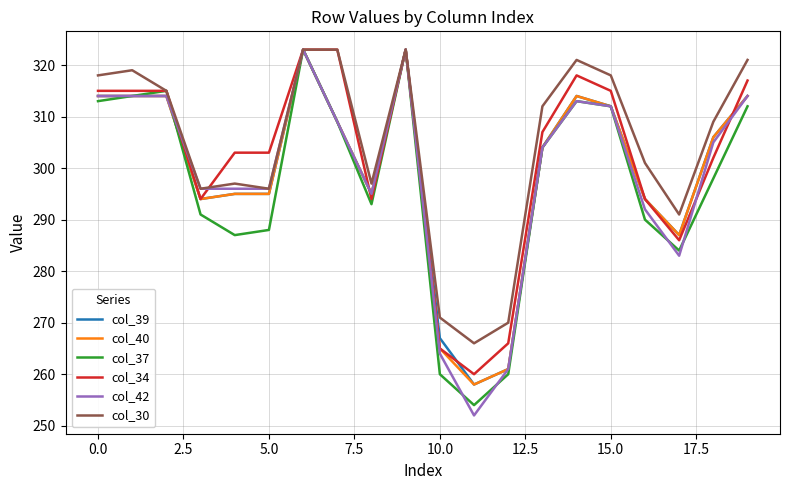

Which series has the largest range (max minus min)?

col_42